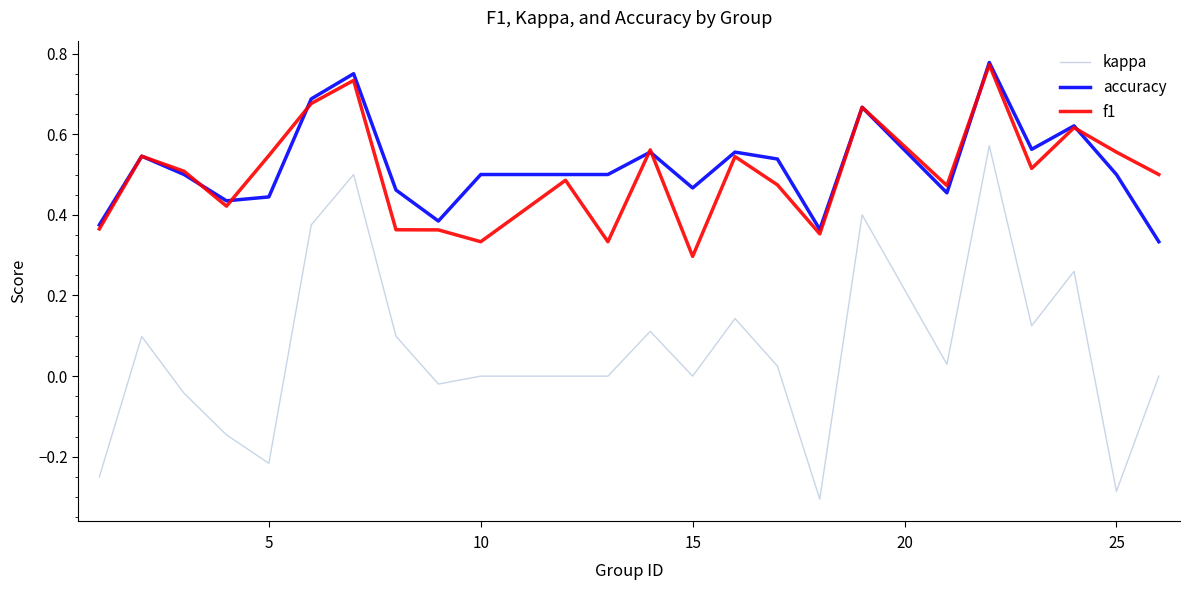

Which series has the largest range (max minus min)?

kappa